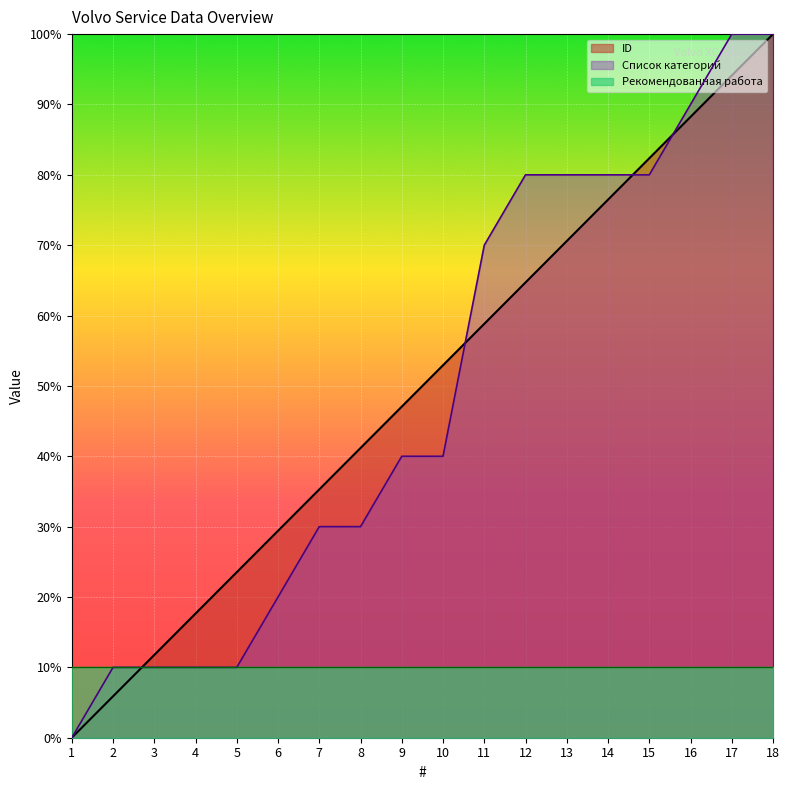

What value does the Список категорий series have at 12?

80.0